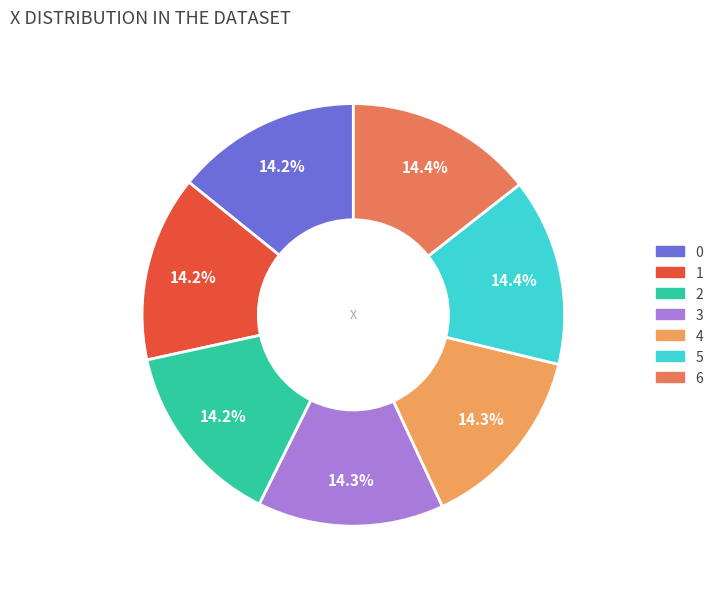

How many segments does this pie chart have?

7